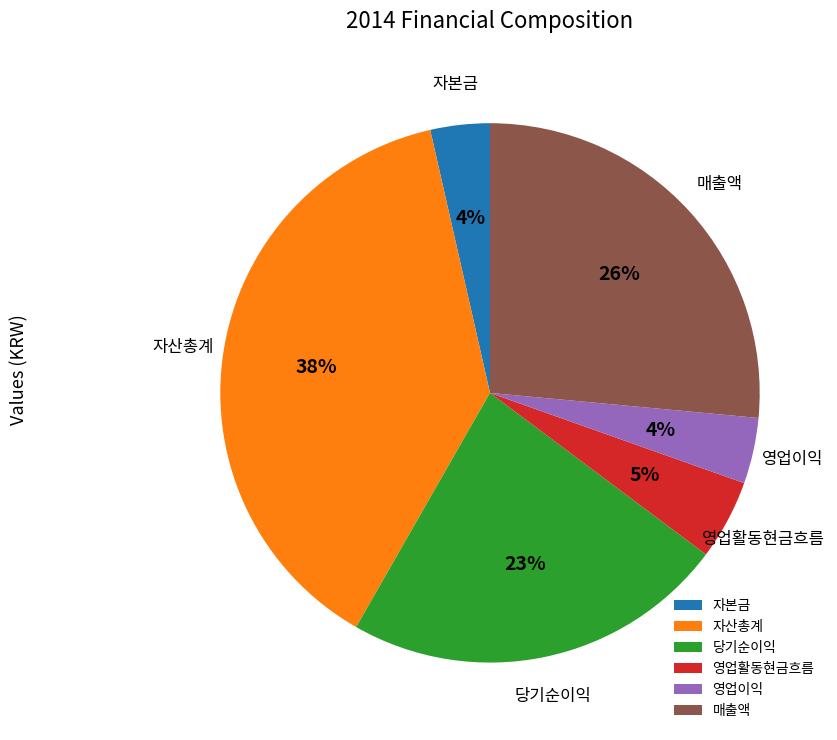

Between 자본금 and 영업활동현금흐름, which is larger?

영업활동현금흐름